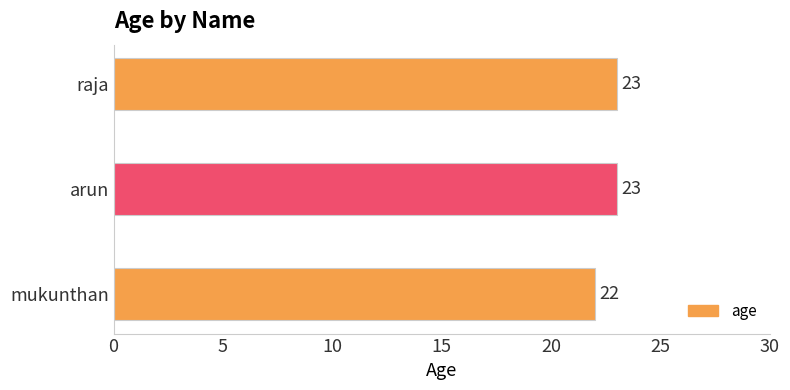

True or false: the data shows 9 at arun.

False